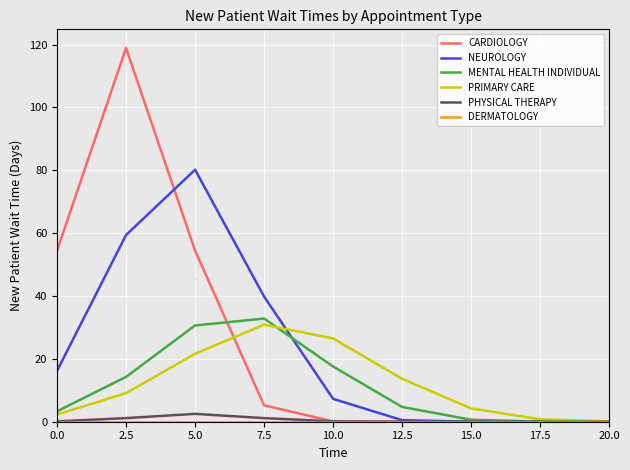

Which series has the largest range (max minus min)?

CARDIOLOGY